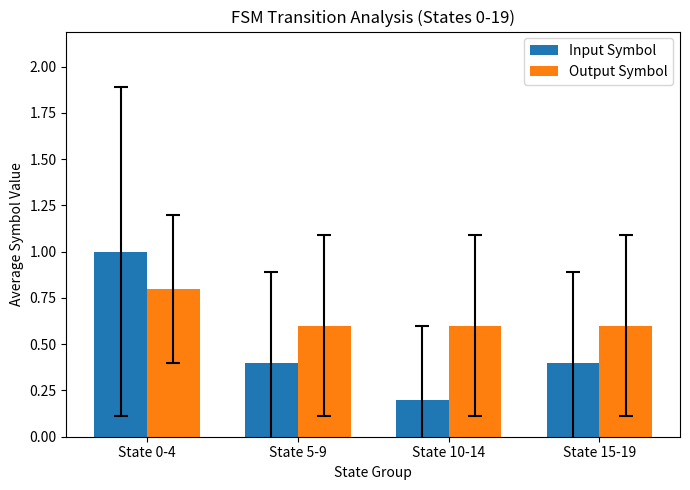

How many bars are there in total?

8